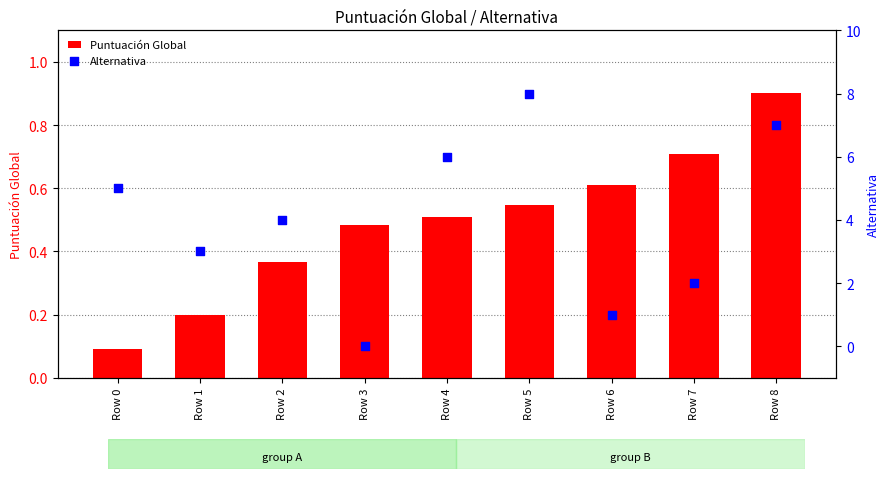

Which series reaches the maximum Y coordinate?

Alternativa